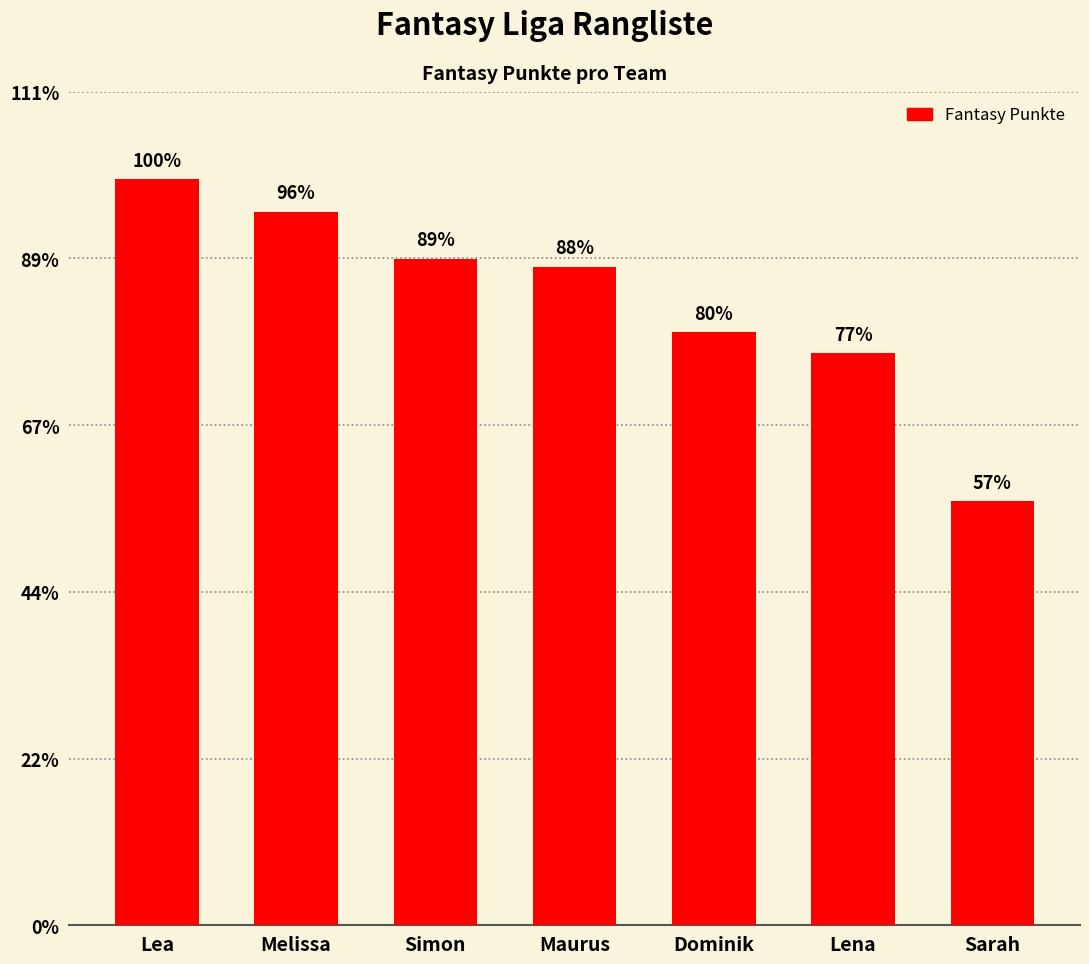

Rank the categories by value from lowest to highest.

Sarah, Lena, Dominik, Maurus, Simon, Melissa, Lea